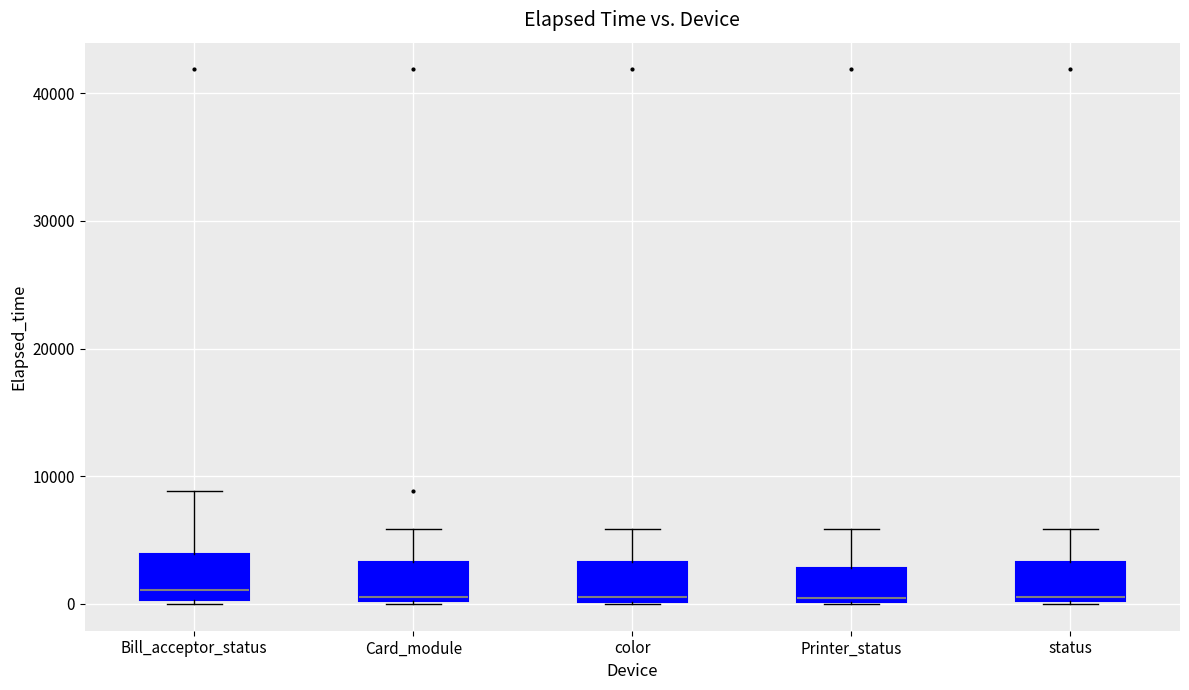

Reading left to right, read every box against the y-axis: the position of its median line, the range the box covers, and the ends of its whiskers. The values are not printed on the chart, so give them approximately, as read against the axis.

Bill_acceptor_status: median 1000, box 0 to 4000, whiskers 0 to 9000
Card_module: median 1000, box 0 to 3000, whiskers 0 to 6000
color: median 1000, box 0 to 3000, whiskers 0 to 6000
Printer_status: median 0, box 0 to 3000, whiskers 0 to 6000
status: median 1000, box 0 to 3000, whiskers 0 to 6000